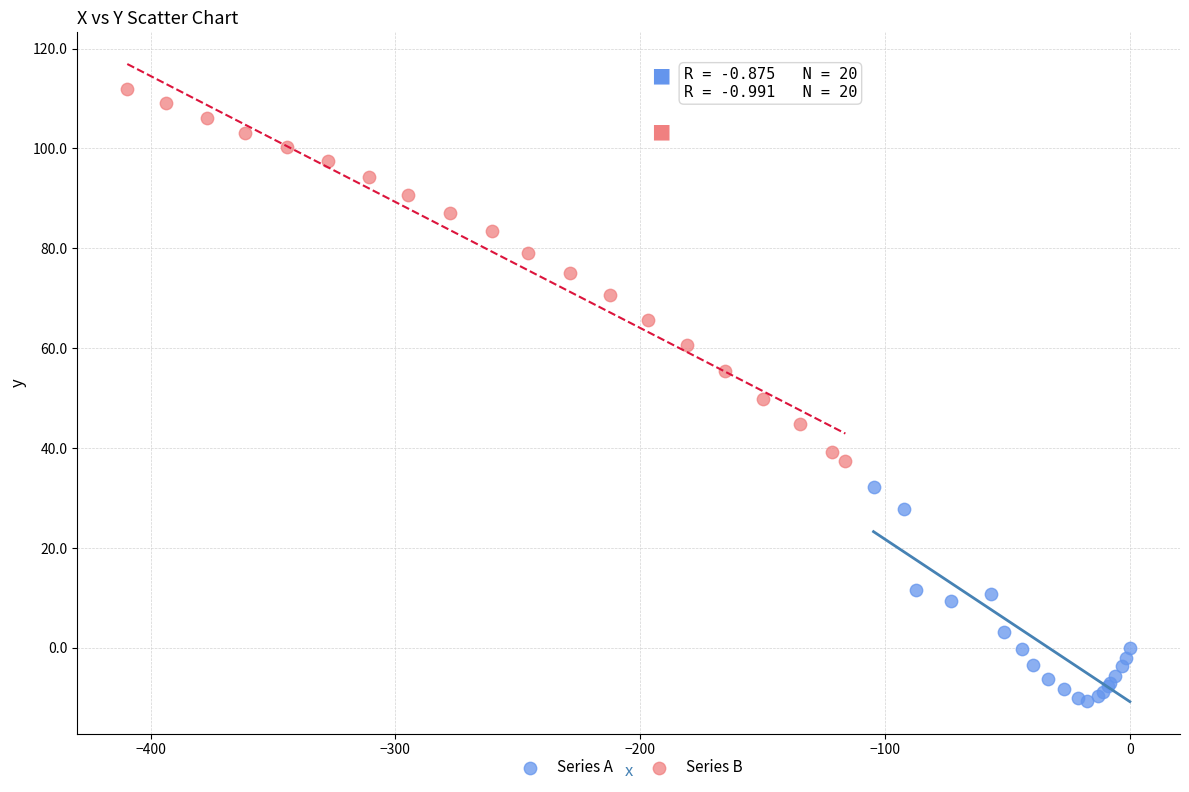

What are all the series names shown in the legend?

Series A, Series B